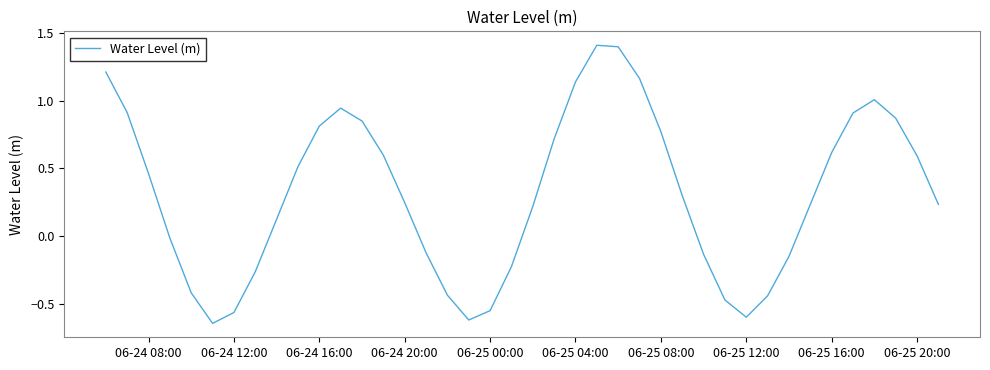

What is the maximum value shown in the chart?

1.4